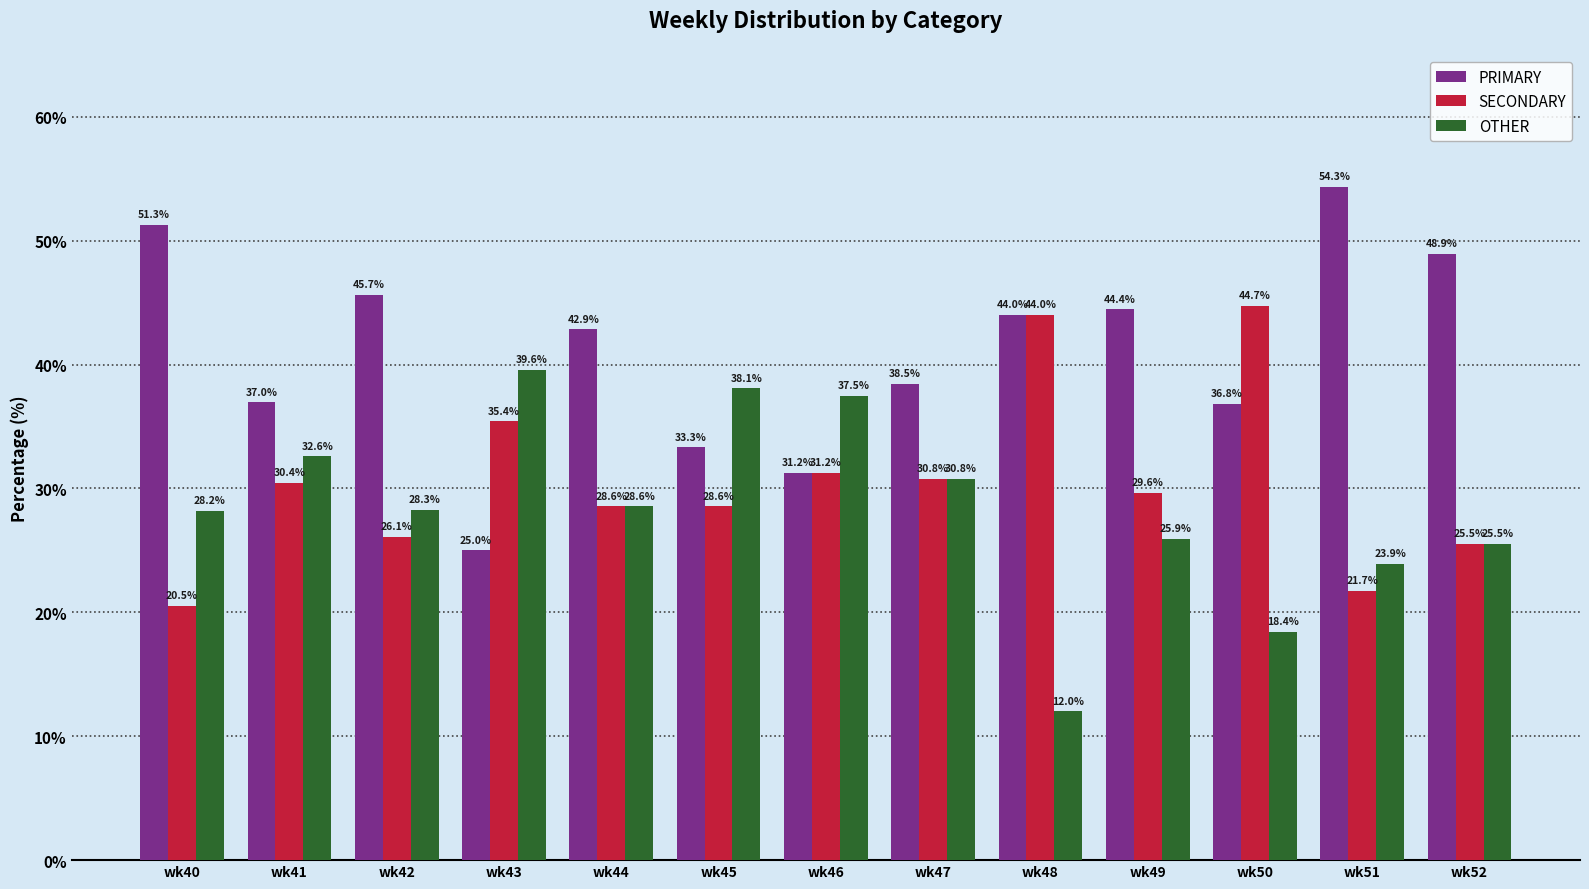

What is the minimum value shown in the chart?

12.0